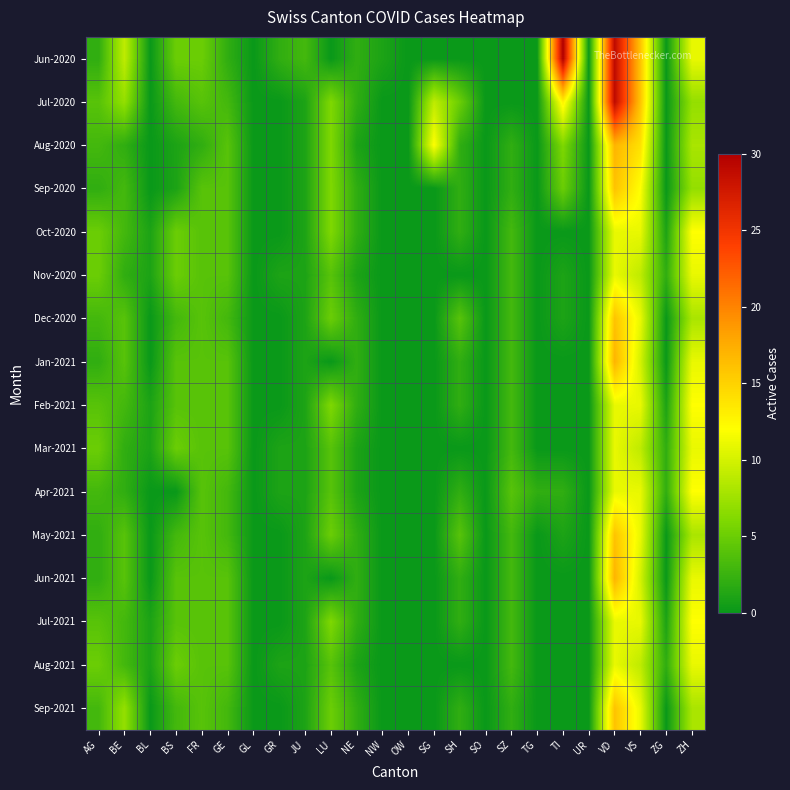

Rank the series by their maximum value, from highest to lowest.

Jun-2020, Jul-2020, Aug-2020, Jan-2021, Jun-2021, Sep-2020, Dec-2020, May-2021, Sep-2021, Oct-2020, Feb-2021, Apr-2021, Jul-2021, Nov-2020, Mar-2021, Aug-2021